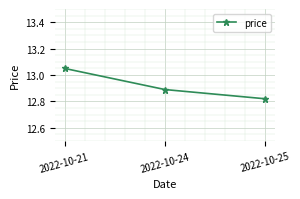

Is this an area chart (filled region under the line)?

No